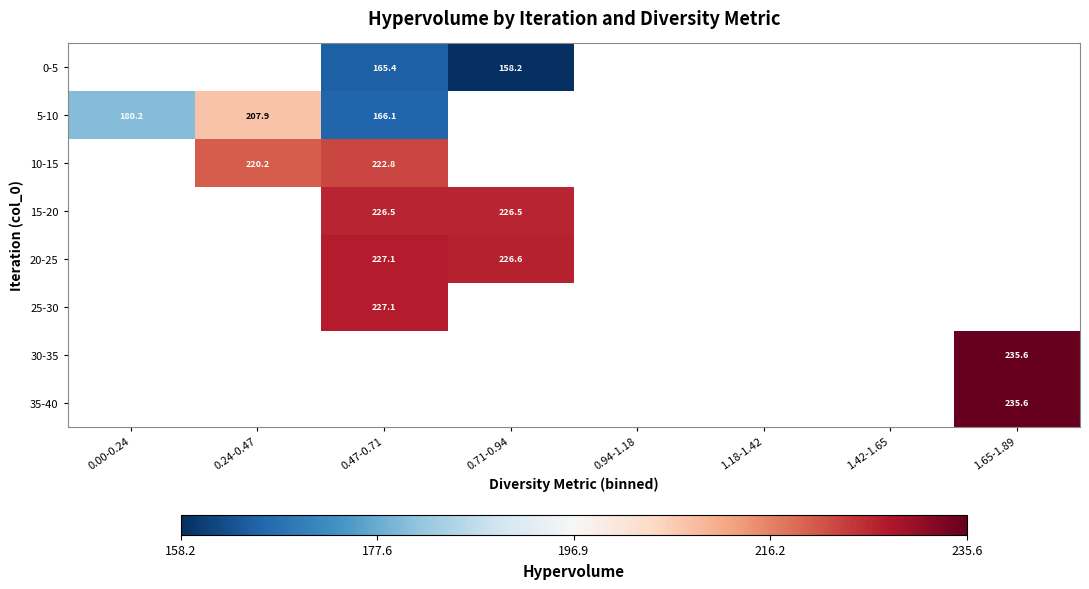

Is the value of 25-30 at 0.71-0.94 greater than the value of 5-10 at 0.71-0.94?

No